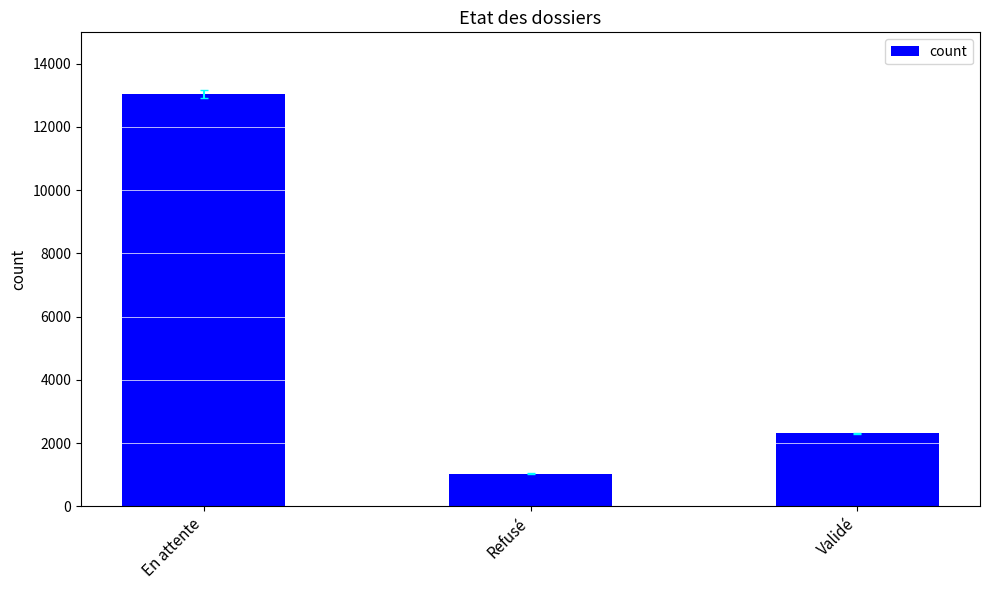

What is the greatest value displayed?

13035